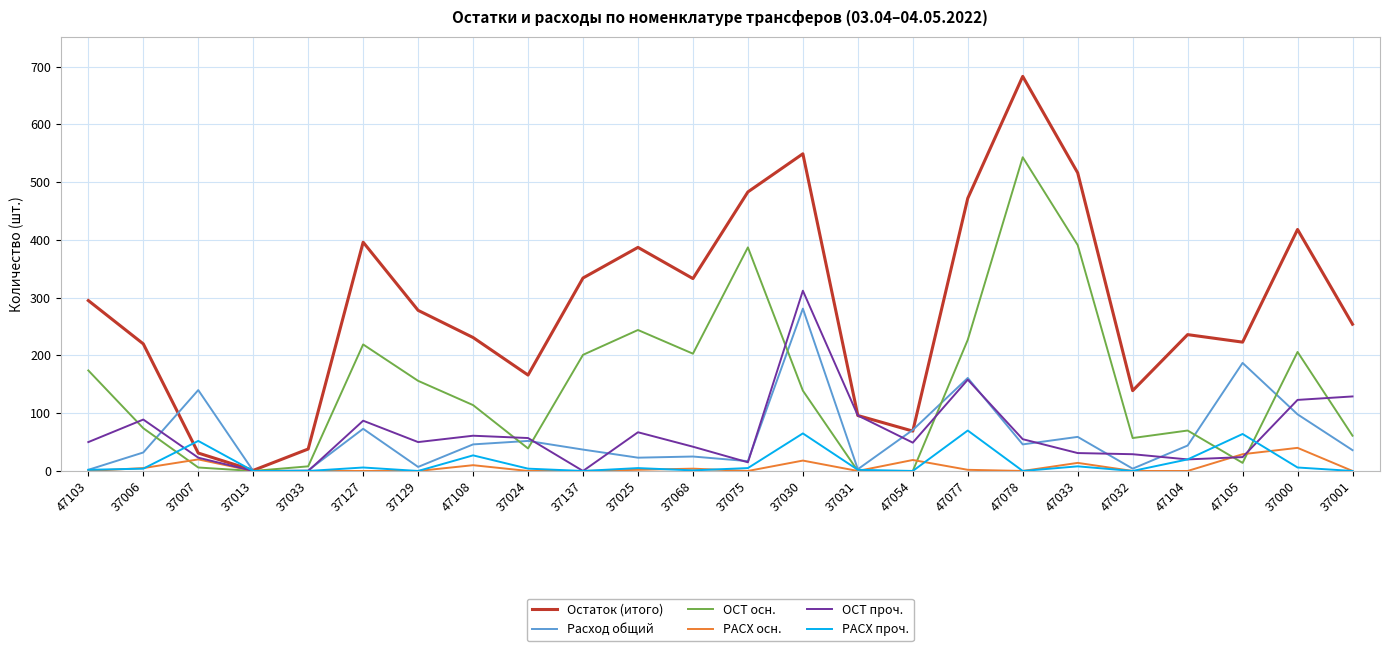

What are all the series names shown in the legend?

Остаток (итого), Расход общий, ОСТ осн., РАСХ осн., ОСТ проч., РАСХ проч.